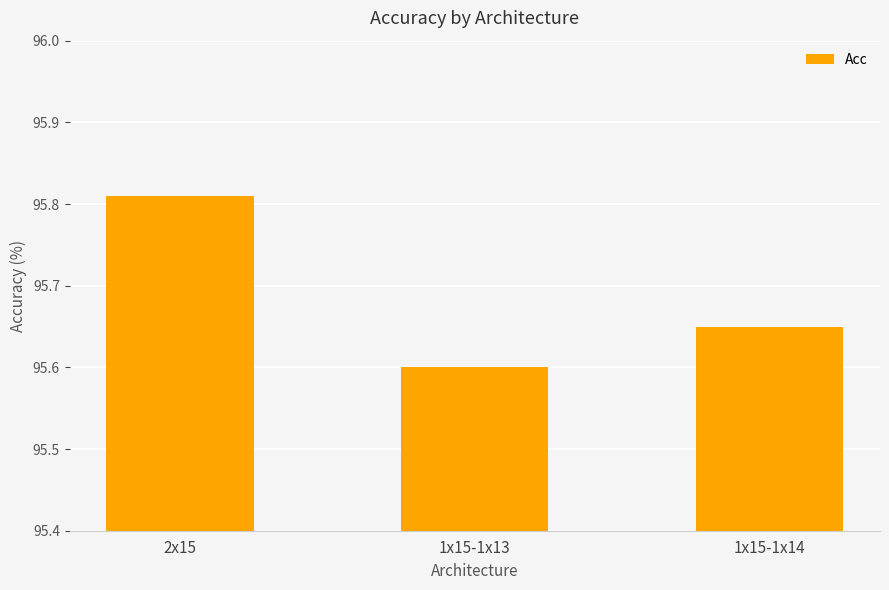

Approximately how many times larger is the value at 1x15-1x13 compared to 1x15-1x14?

1.0